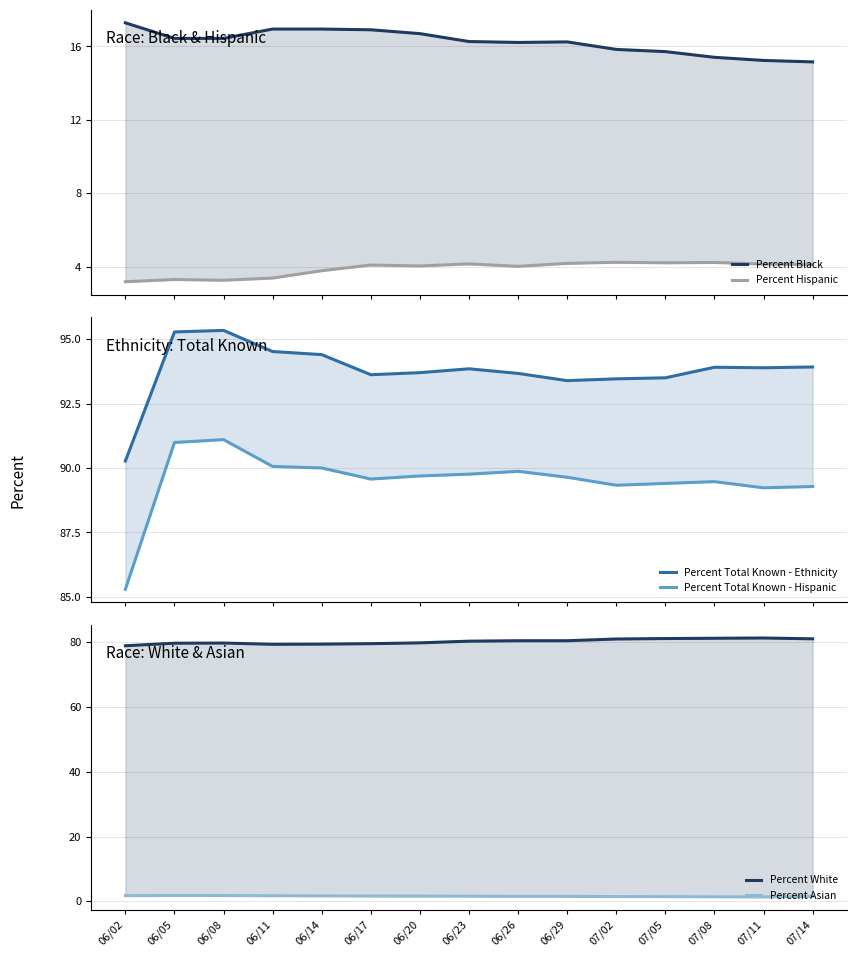

At which category is the sum across all series the highest?

06/08